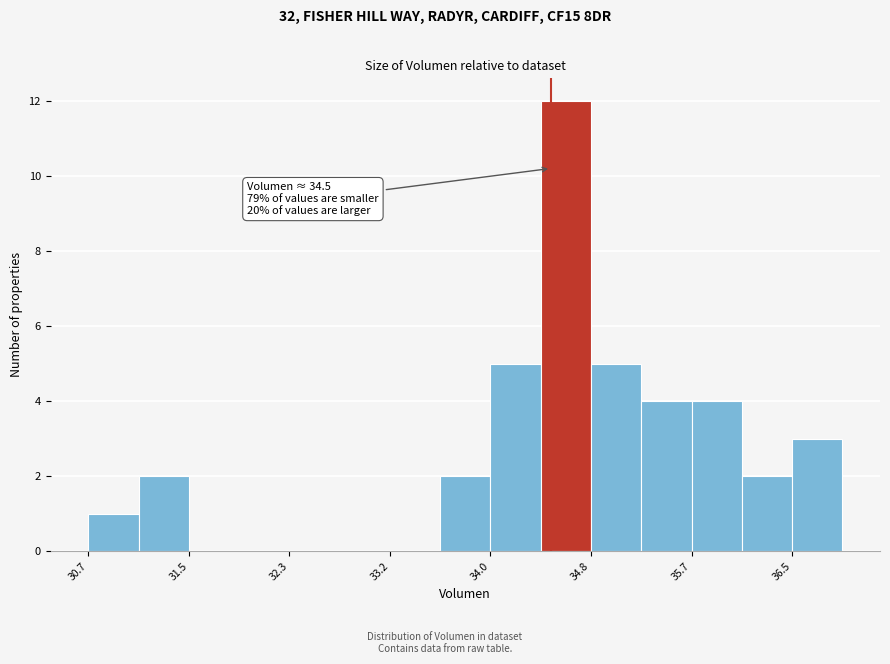

Over which range of the x-axis is the bar tallest?

34.4 to 34.8